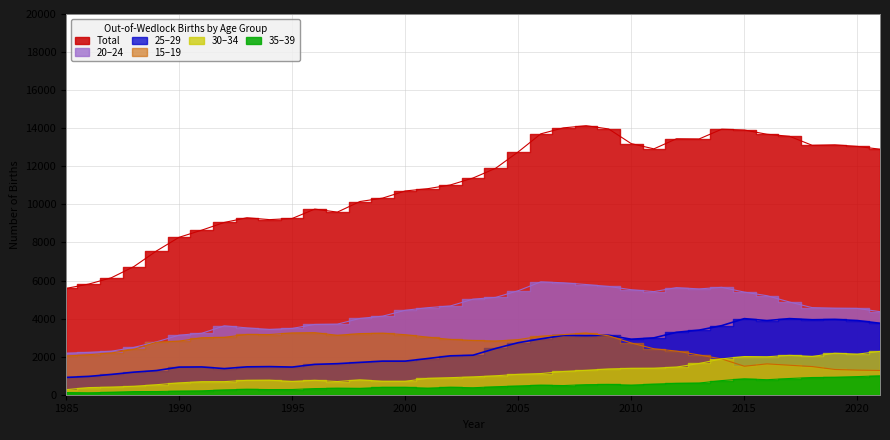

Is the value of 20-24 at 2010 greater than the value of 15-19 at 1987?

Yes